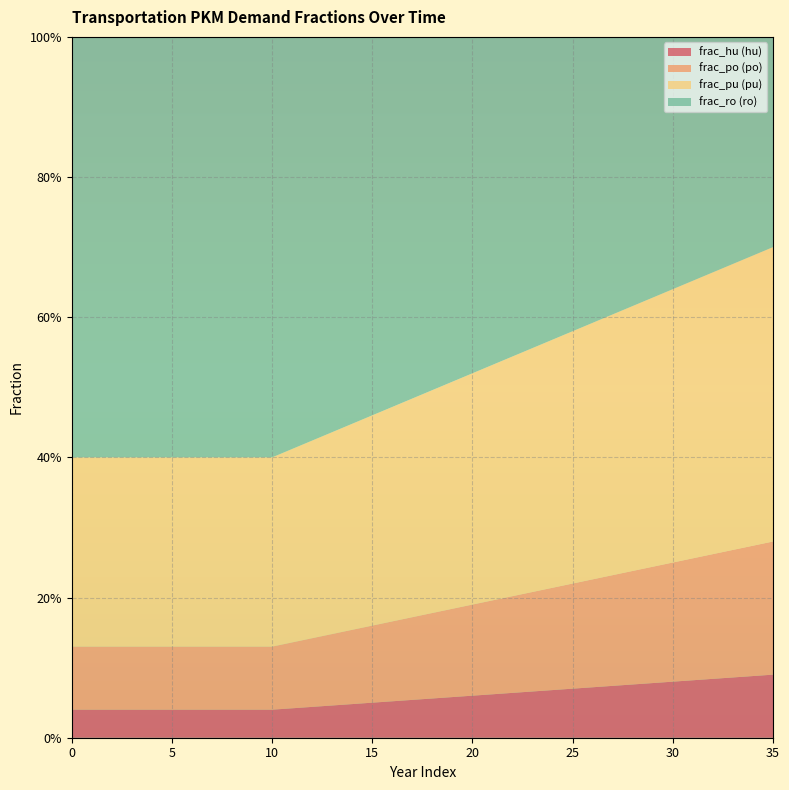

Reading right to left, what are all the values shown in this chart?

frac_hu: 35=0.1	34=0.1	33=0.1	32=0.1	31=0.1	30=0.1	29=0.1	28=0.1	27=0.1	26=0.1	25=0.1	24=0.1	23=0.1	22=0.1	21=0.1	20=0.1	19=0.1	18=0.1	17=0.1	16=0.1	15=0.1	14=0.0	13=0.0	12=0.0	11=0.0	10=0.0	9=0.0	8=0.0	7=0.0	6=0.0	5=0.0	4=0.0	3=0.0	2=0.0	1=0.0	0=0.0
frac_po: 35=0.2	34=0.2	33=0.2	32=0.2	31=0.2	30=0.2	29=0.2	28=0.2	27=0.2	26=0.2	25=0.1	24=0.1	23=0.1	22=0.1	21=0.1	20=0.1	19=0.1	18=0.1	17=0.1	16=0.1	15=0.1	14=0.1	13=0.1	12=0.1	11=0.1	10=0.1	9=0.1	8=0.1	7=0.1	6=0.1	5=0.1	4=0.1	3=0.1	2=0.1	1=0.1	0=0.1
frac_pu: 35=0.4	34=0.4	33=0.4	32=0.4	31=0.4	30=0.4	29=0.4	28=0.4	27=0.4	26=0.4	25=0.4	24=0.4	23=0.3	22=0.3	21=0.3	20=0.3	19=0.3	18=0.3	17=0.3	16=0.3	15=0.3	14=0.3	13=0.3	12=0.3	11=0.3	10=0.3	9=0.3	8=0.3	7=0.3	6=0.3	5=0.3	4=0.3	3=0.3	2=0.3	1=0.3	0=0.3
frac_ro: 35=0.3	34=0.3	33=0.3	32=0.3	31=0.3	30=0.4	29=0.4	28=0.4	27=0.4	26=0.4	25=0.4	24=0.4	23=0.4	22=0.5	21=0.5	20=0.5	19=0.5	18=0.5	17=0.5	16=0.5	15=0.5	14=0.6	13=0.6	12=0.6	11=0.6	10=0.6	9=0.6	8=0.6	7=0.6	6=0.6	5=0.6	4=0.6	3=0.6	2=0.6	1=0.6	0=0.6